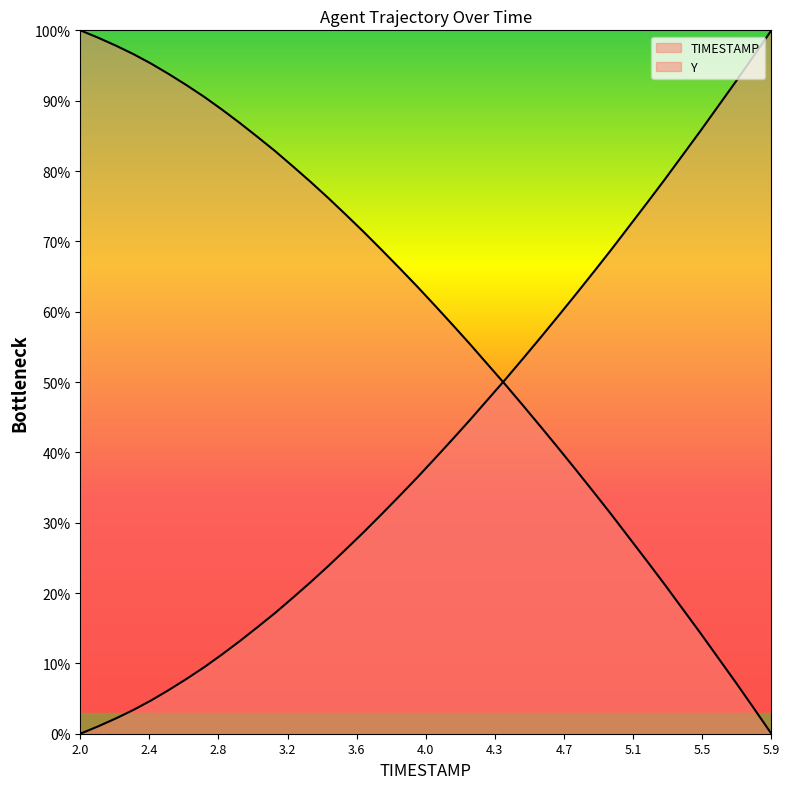

Where is TIMESTAMP nearest to the value 50?

4.4